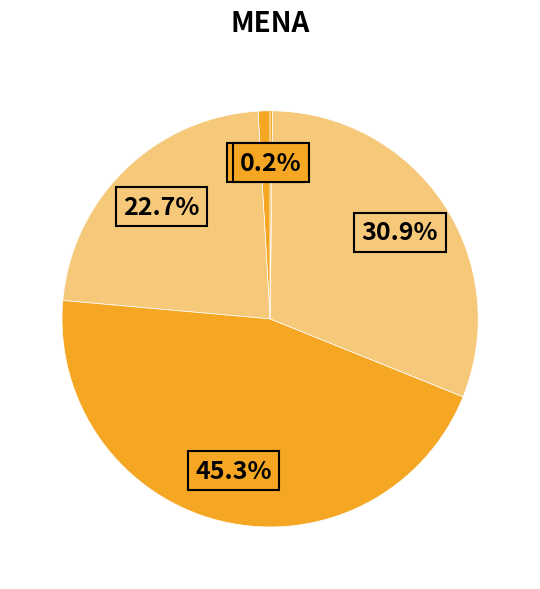

Which slice is the largest?

SMAPE